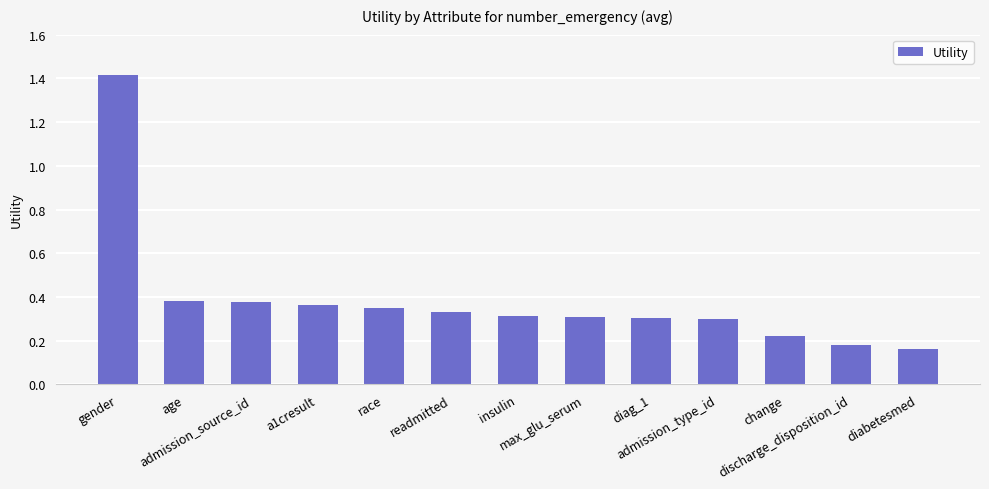

What is the label of the 3rd bar from the left?

admission_source_id